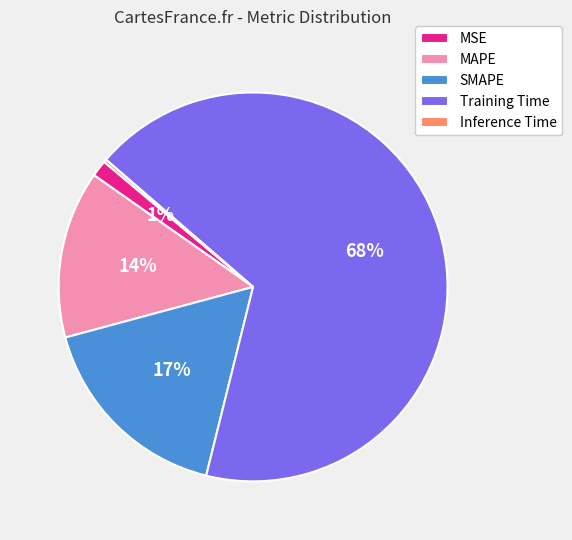

What percentage is the Training Time slice, to the nearest percent?

68%